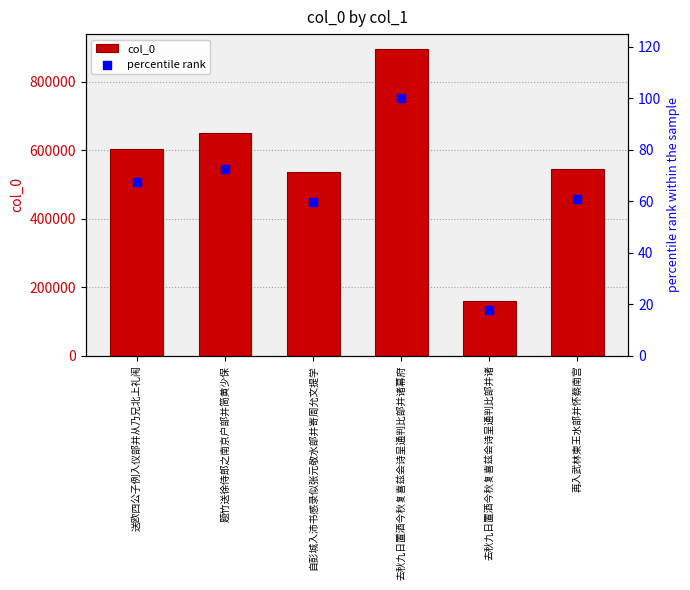

Which series has the largest Y range (max minus min)?

col_0